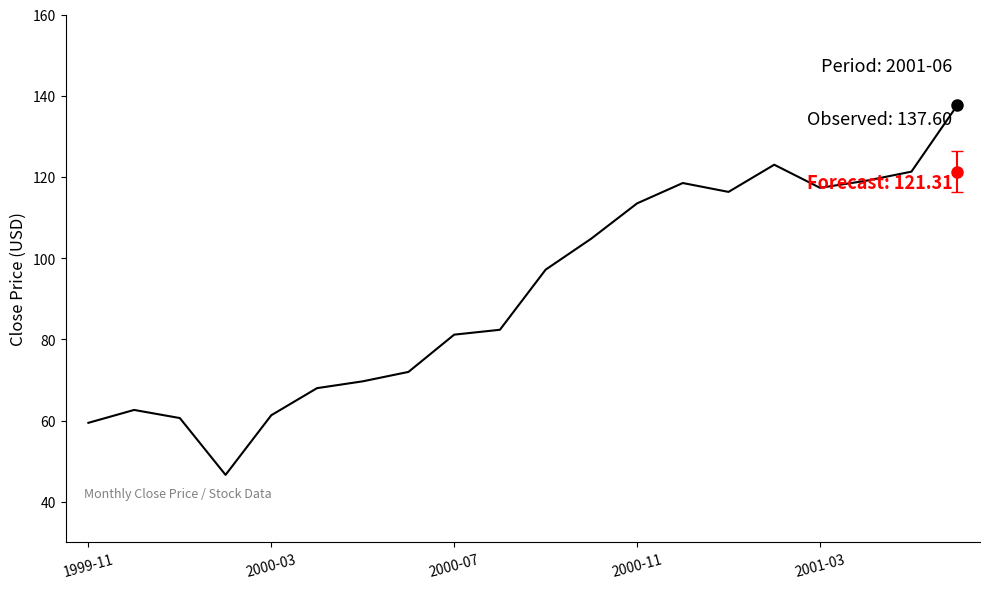

Does the chart display data point markers on the line(s)?

No